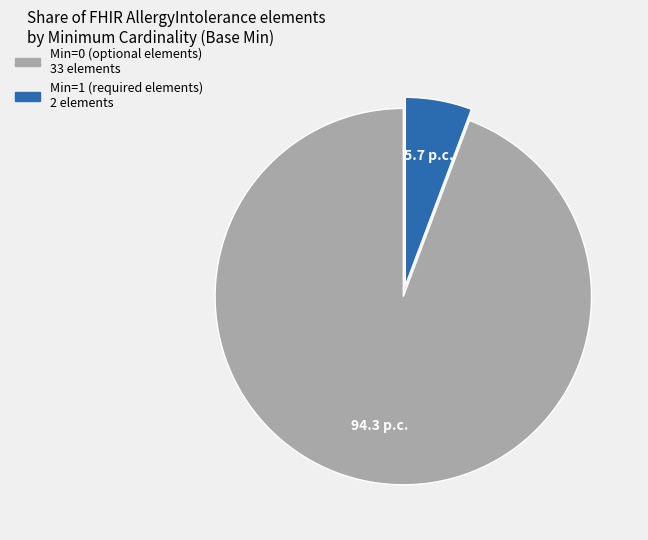

Is there a majority slice in this chart?

Yes